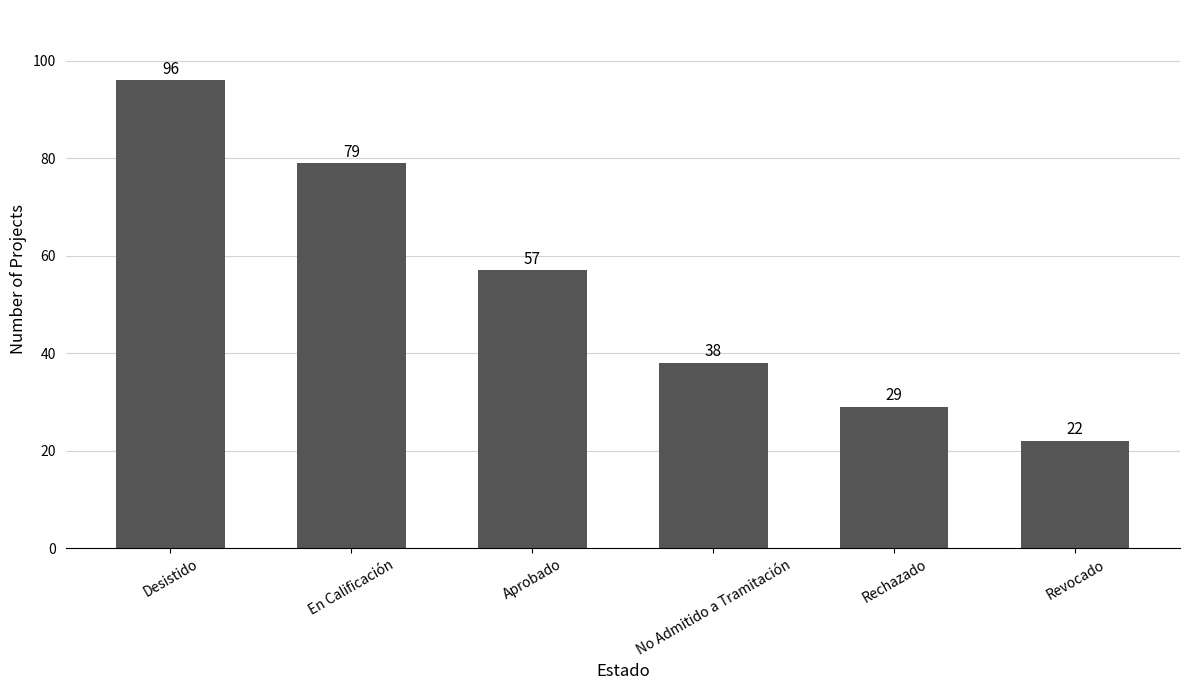

What position from the right is Rechazado?

2